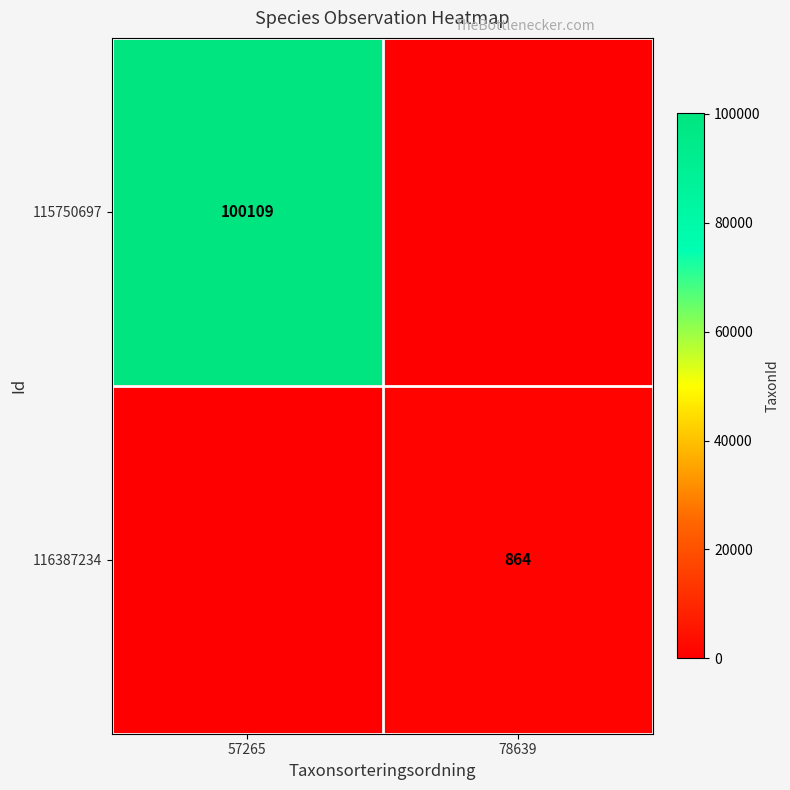

What is the spread (max minus min) of values at 57265?

100109